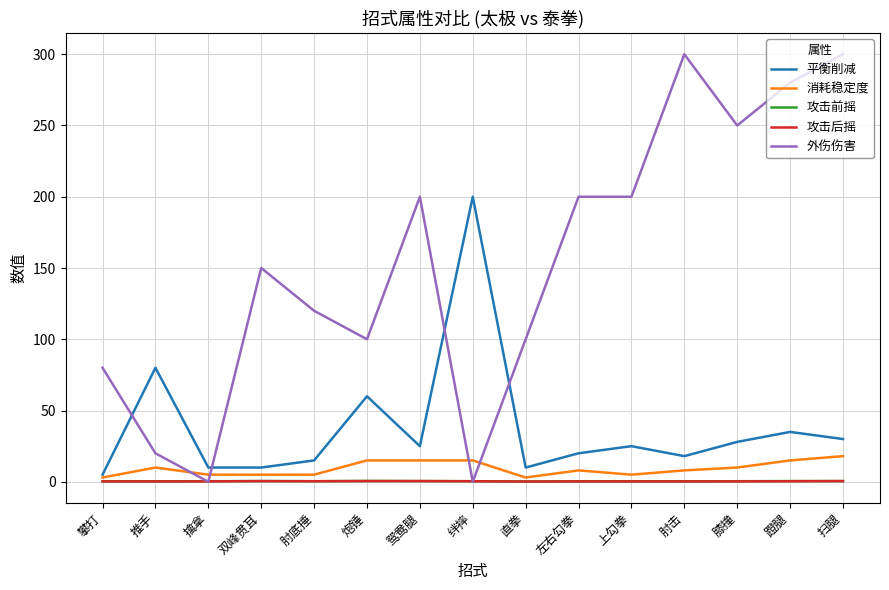

Which series has the largest range (max minus min)?

外伤伤害